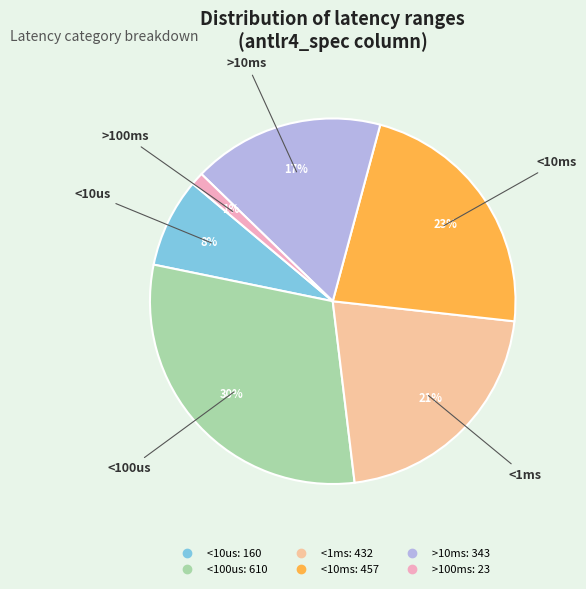

Combined, do <10ms and <10us account for over 50%?

No